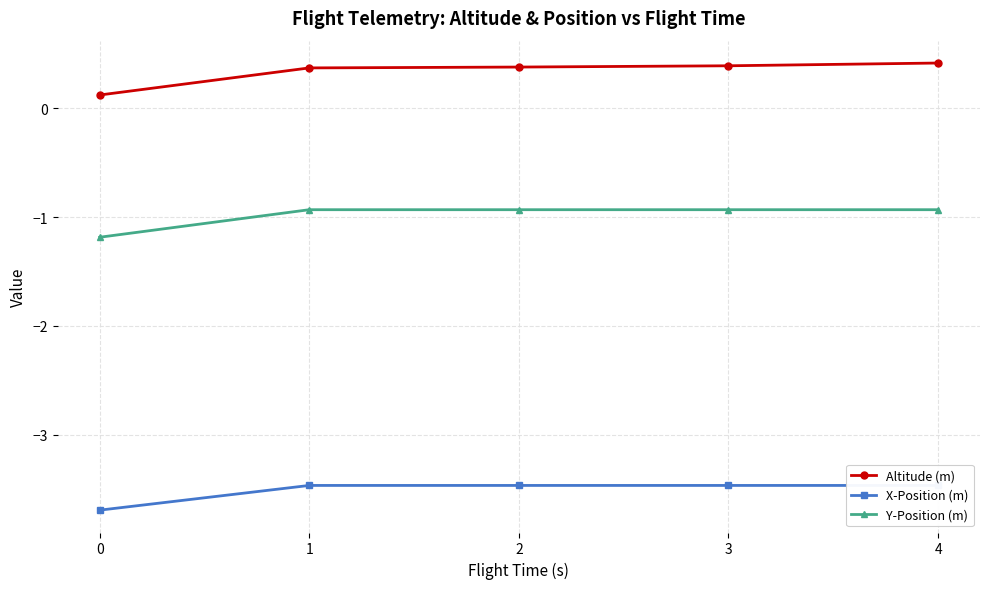

Reading left to right, extract all data points from this chart.

Altitude (m): 0.1	0.4	0.4	0.4	0.4
X-Position (m): -3.7	-3.5	-3.5	-3.5	-3.5
Y-Position (m): -1.2	-0.9	-0.9	-0.9	-0.9